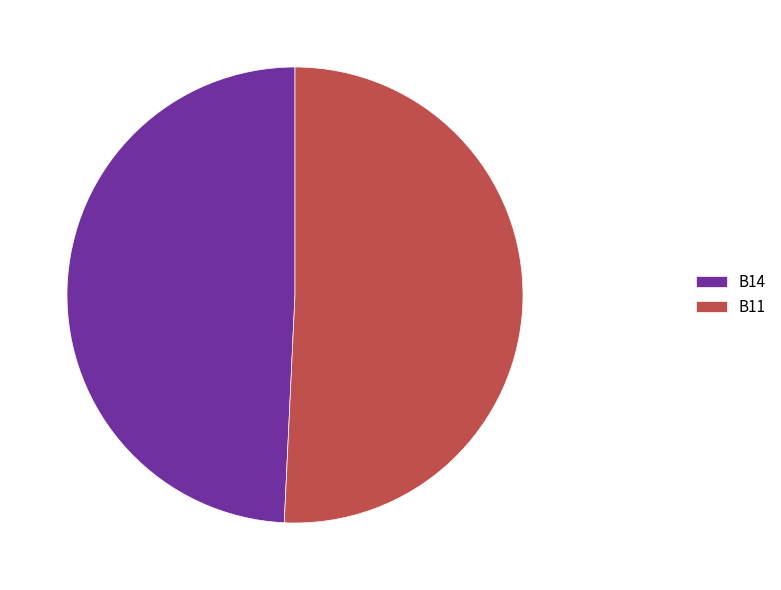

True or false: B11 accounts for 58% of the total.

False